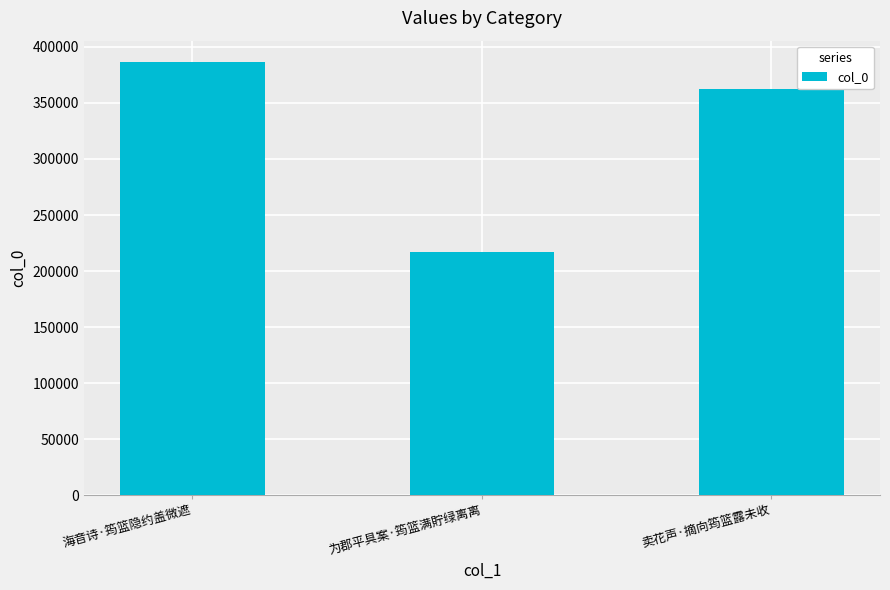

Reading left to right, transcribe all the data shown in this chart.

386256	217179	362845